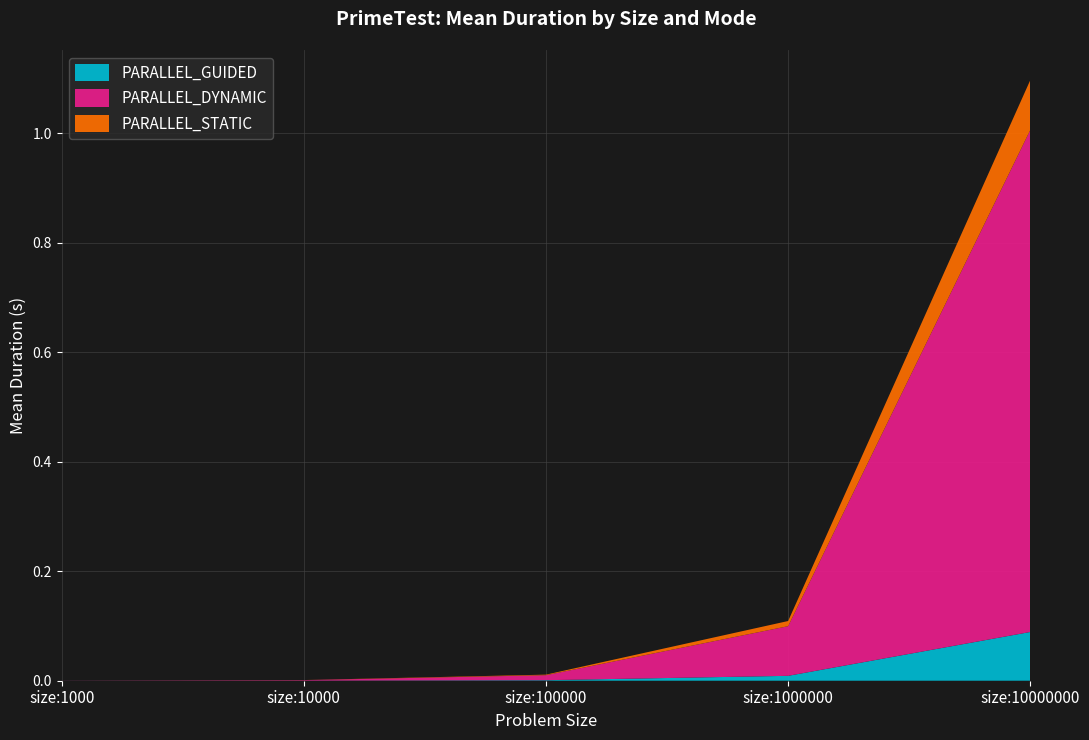

Reading left to right, what are all the values shown in this chart?

PARALLEL_GUIDED: 0.0	0.0	0.0	0.0	0.1
PARALLEL_DYNAMIC: 0.0	0.0	0.0	0.1	0.9
PARALLEL_STATIC: 0.0	0.0	0.0	0.0	0.1